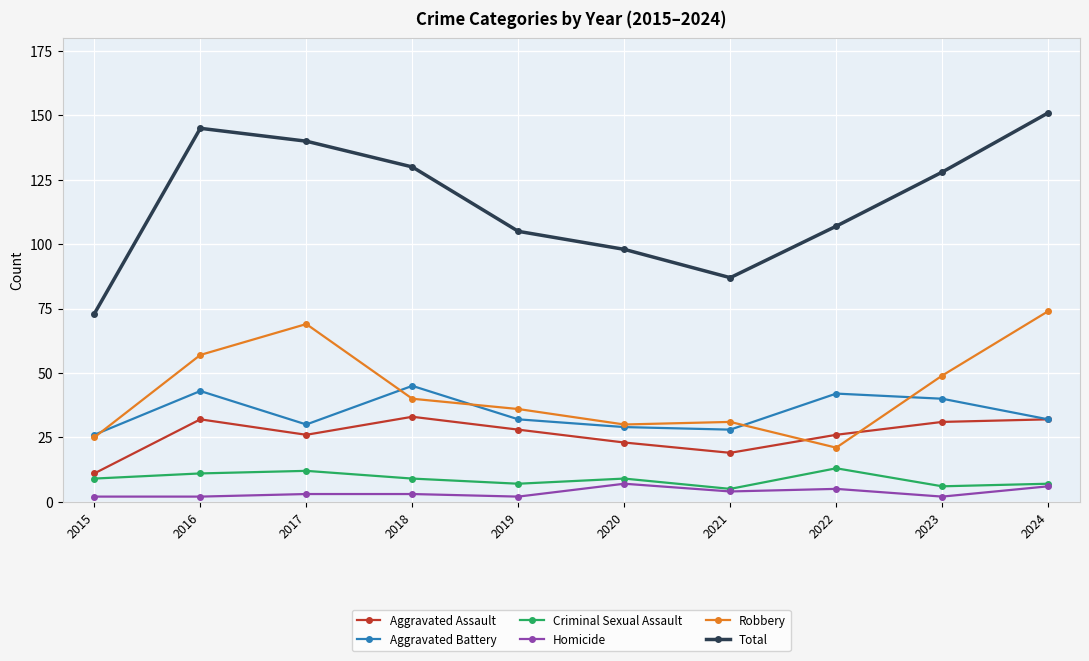

Rank the series at 2023 from highest to lowest value.

Total, Robbery, Aggravated Battery, Aggravated Assault, Criminal Sexual Assault, Homicide